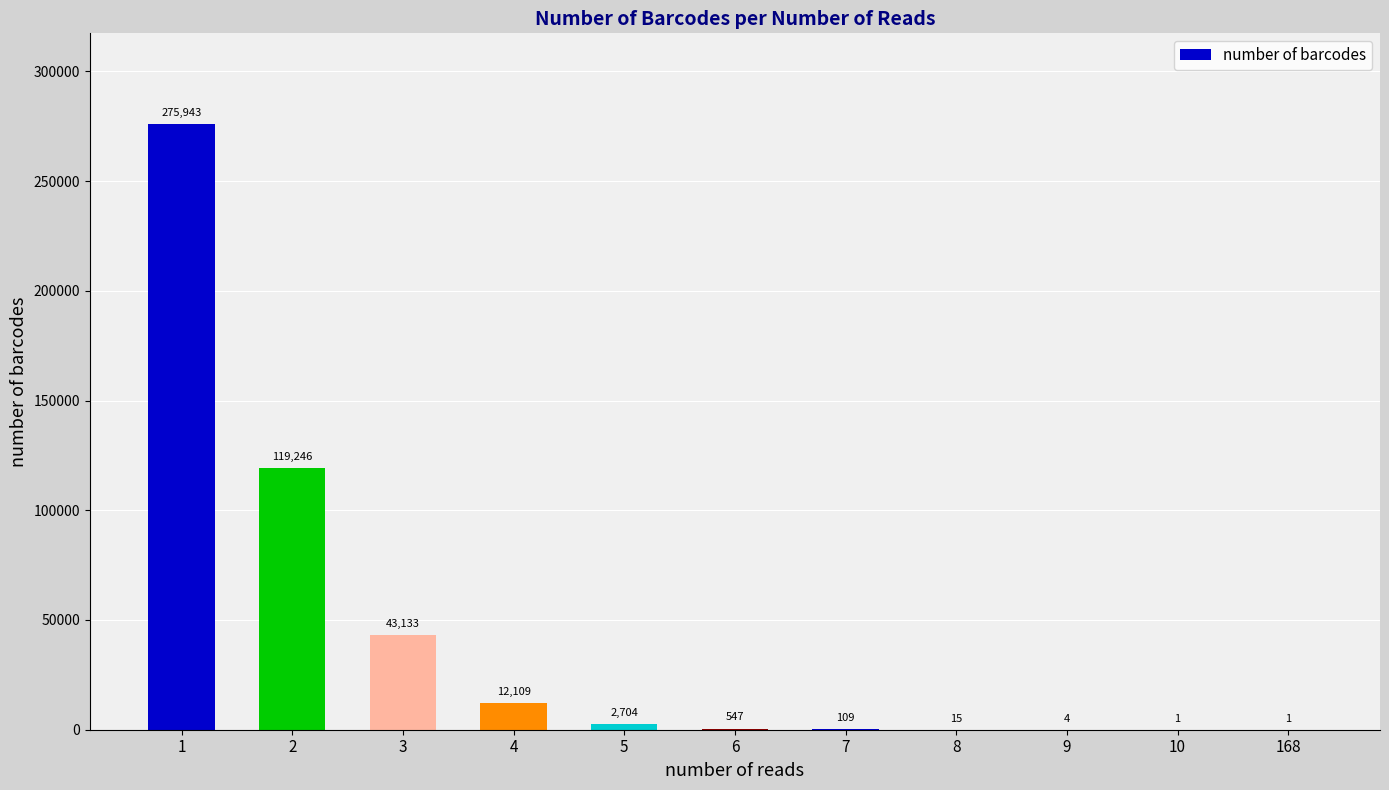

The chart shows a value of 15 at 8. True or false?

True